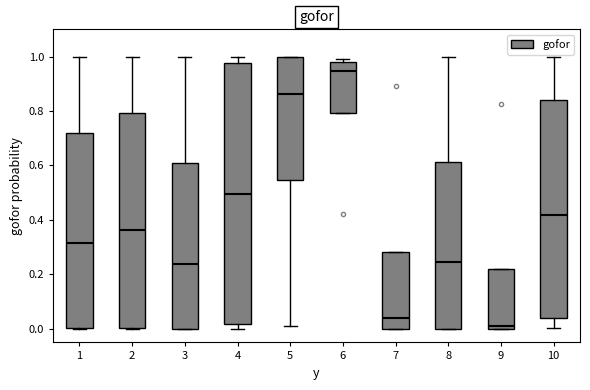

Which box is the tallest, from its lower edge to its upper edge?

4